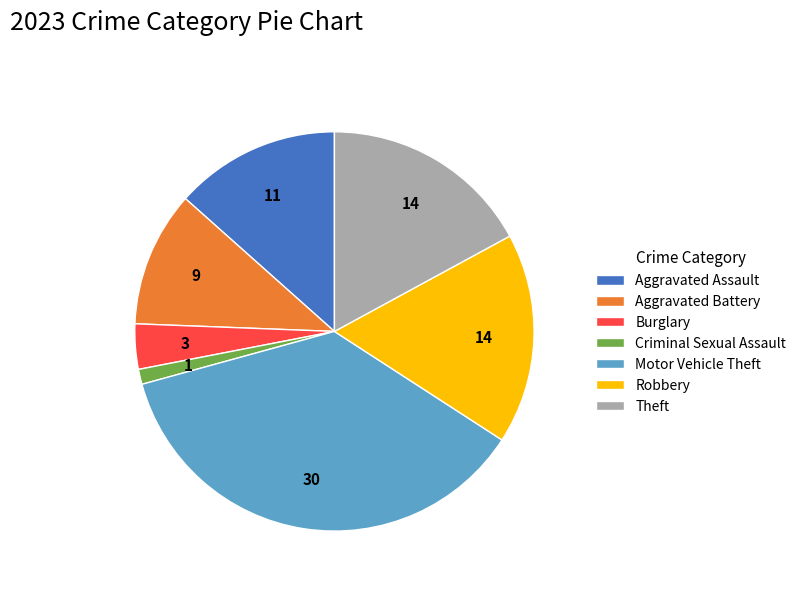

Is there a majority slice in this chart?

No